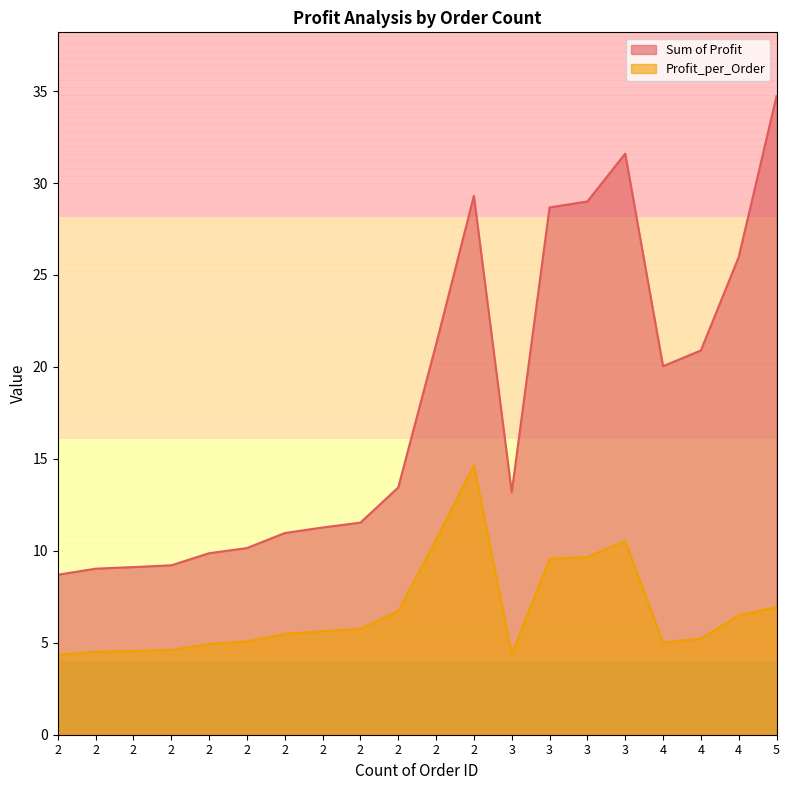

Where is Profit_per_Order nearest to the value 9?

3